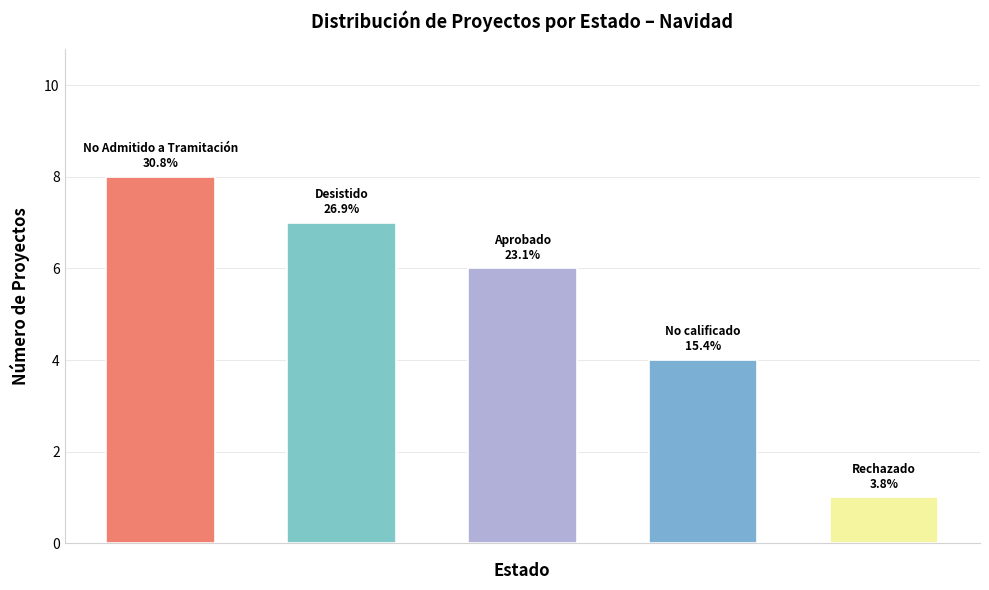

Reading left to right, transcribe all the data shown in this chart.

8	7	6	4	1